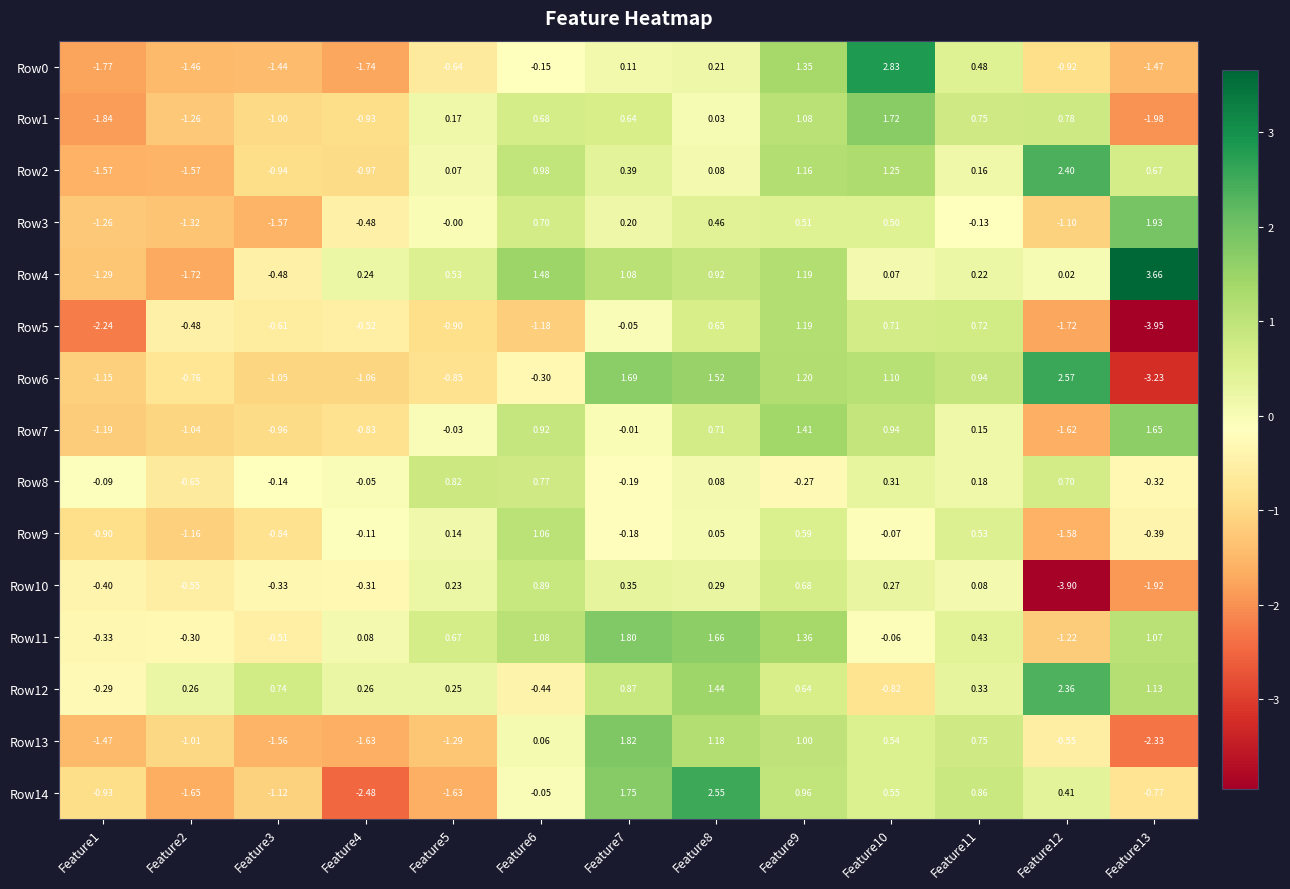

Is the value of Row10 at Feature2 greater than the value of Row2 at Feature9?

No